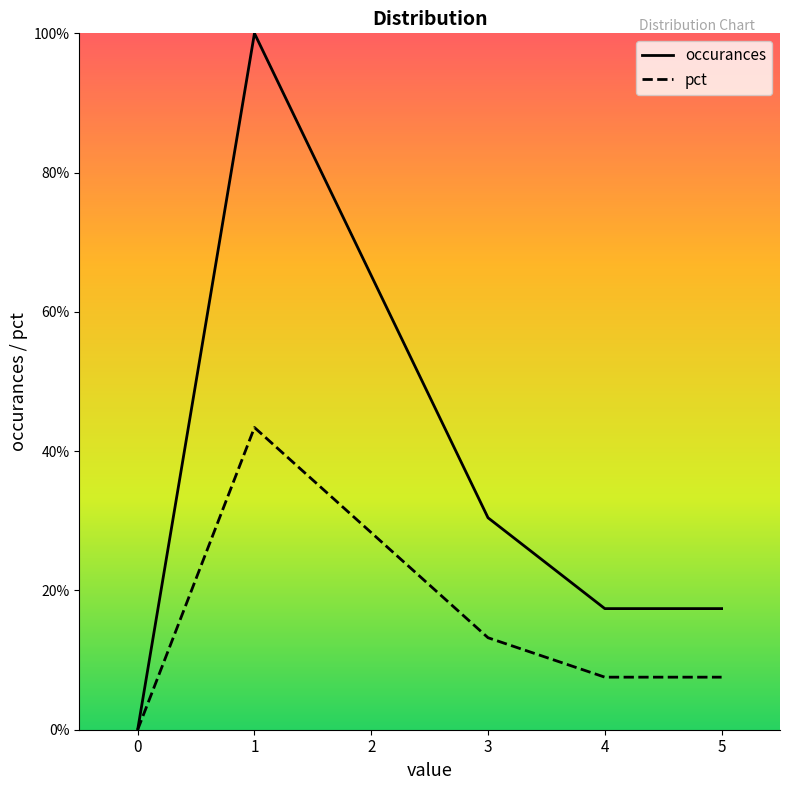

Count the number of categories in the chart.

6